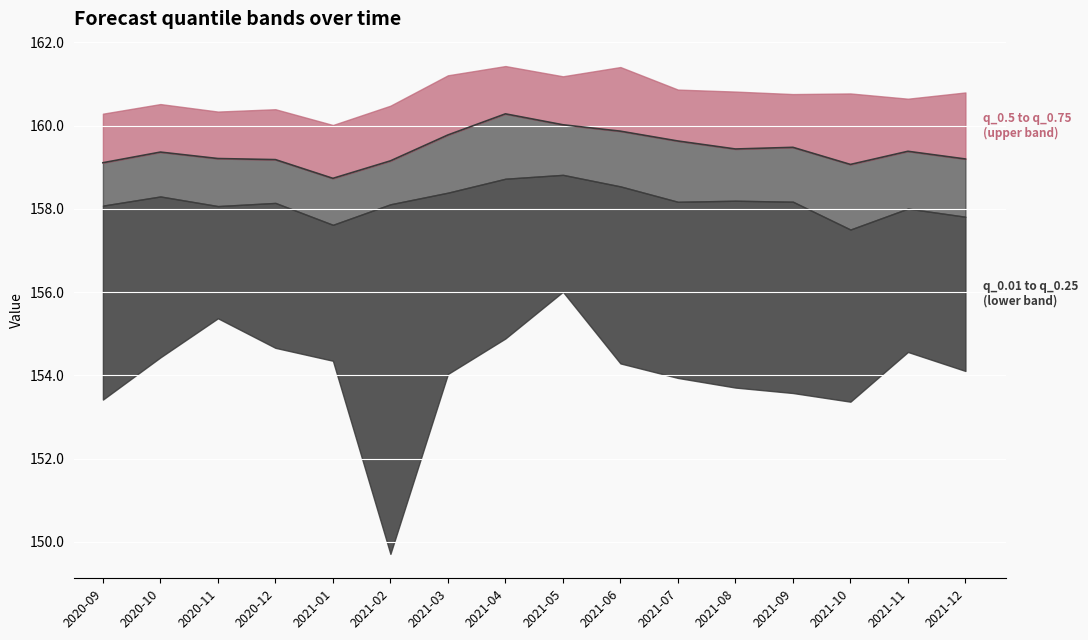

How many points are lower than both their immediate neighbors (excluding endpoints)?

3